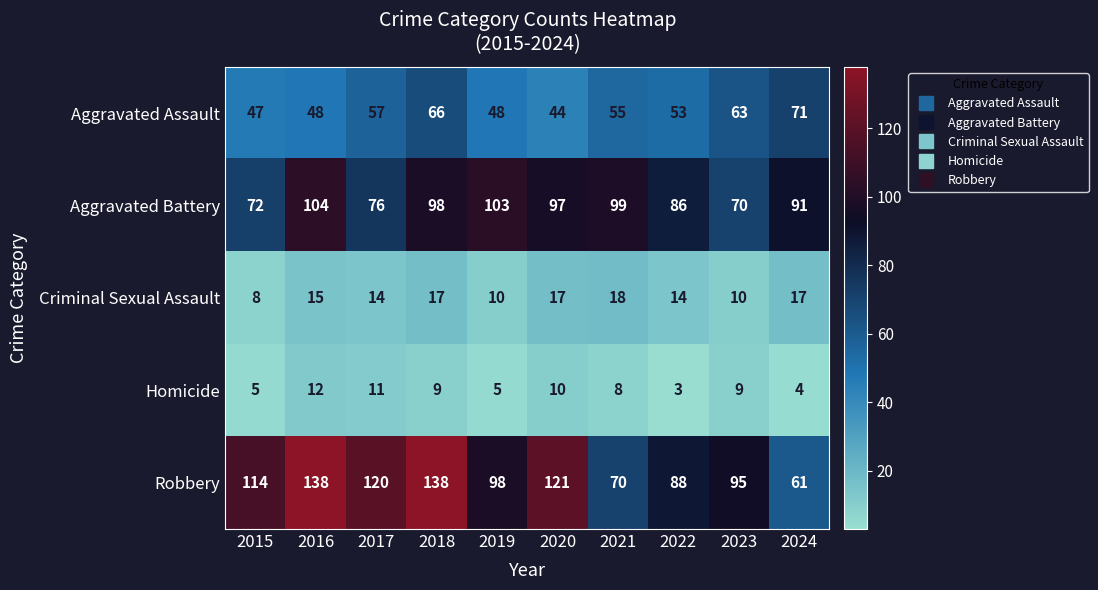

At which label does Aggravated Assault reach its minimum?

2020